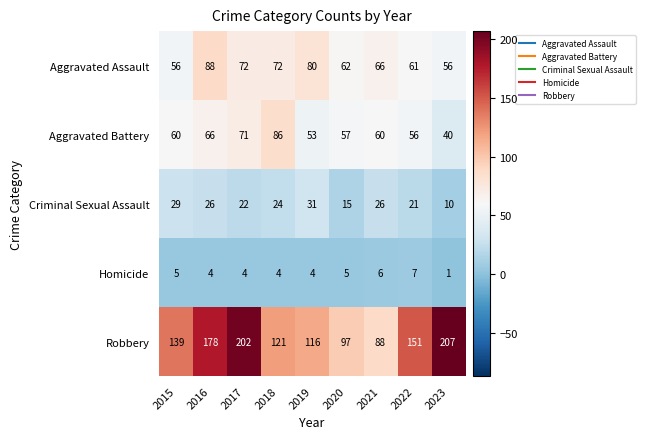

Is it true that Criminal Sexual Assault equals 26 at 2016?

True